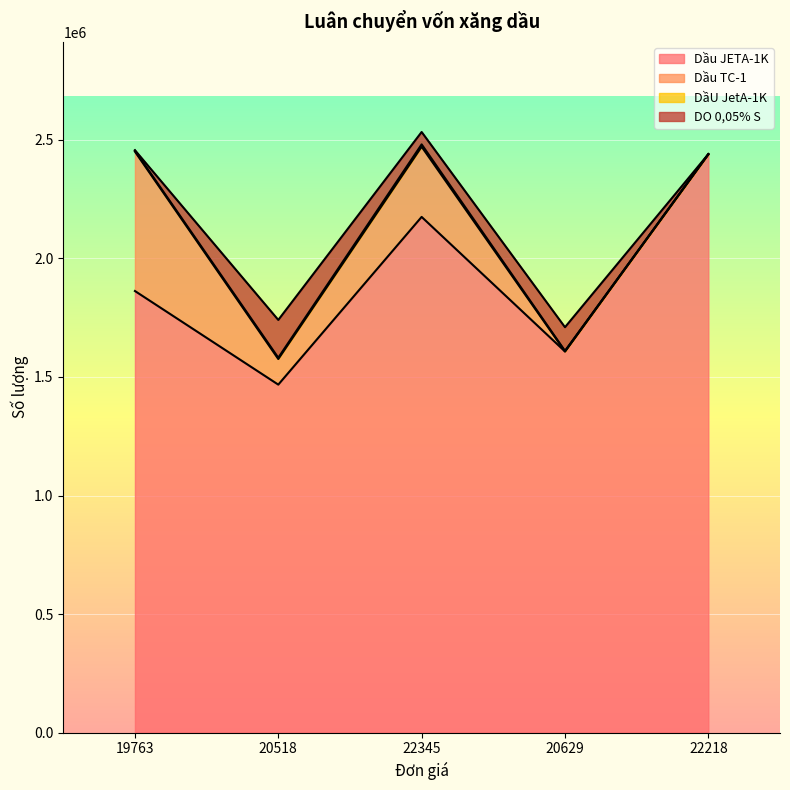

What position from the left is 19763?

1